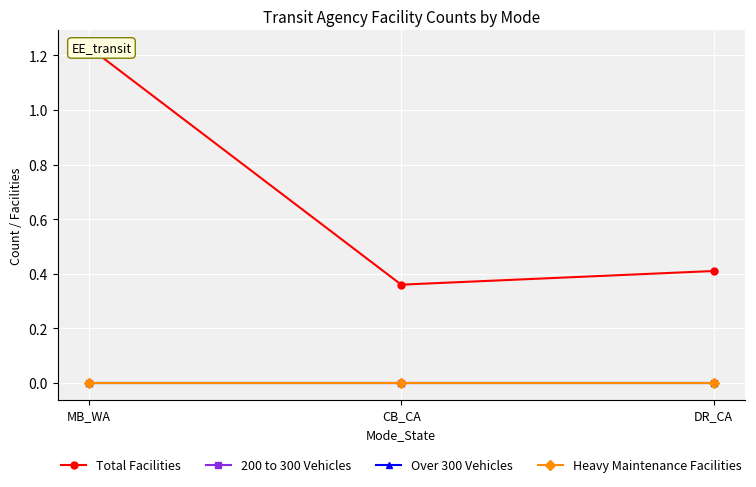

Reading left to right, transcribe all the data shown in this chart.

Total Facilities: MB_WA=1.2	CB_CA=0.4	DR_CA=0.4
200 to 300 Vehicles: MB_WA=0.0	CB_CA=0.0	DR_CA=0.0
Over 300 Vehicles: MB_WA=0.0	CB_CA=0.0	DR_CA=0.0
Heavy Maintenance Facilities: MB_WA=0.0	CB_CA=0.0	DR_CA=0.0